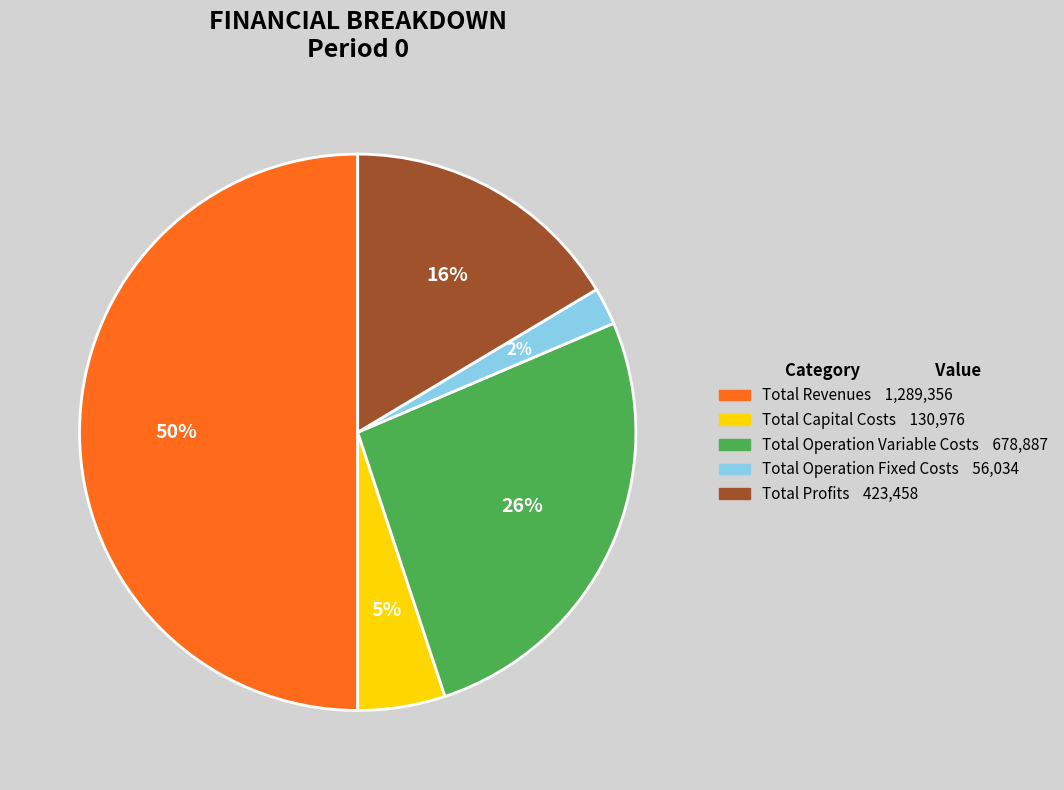

Count the number of slices in the pie.

5